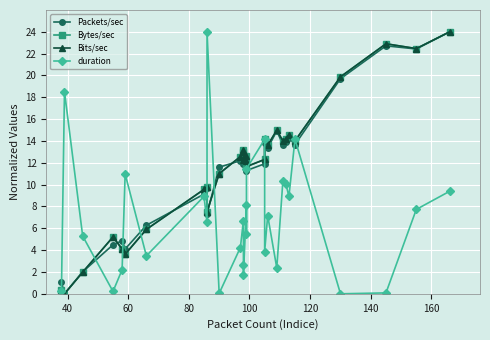

Which series has the largest total across all categories?

Bytes/sec